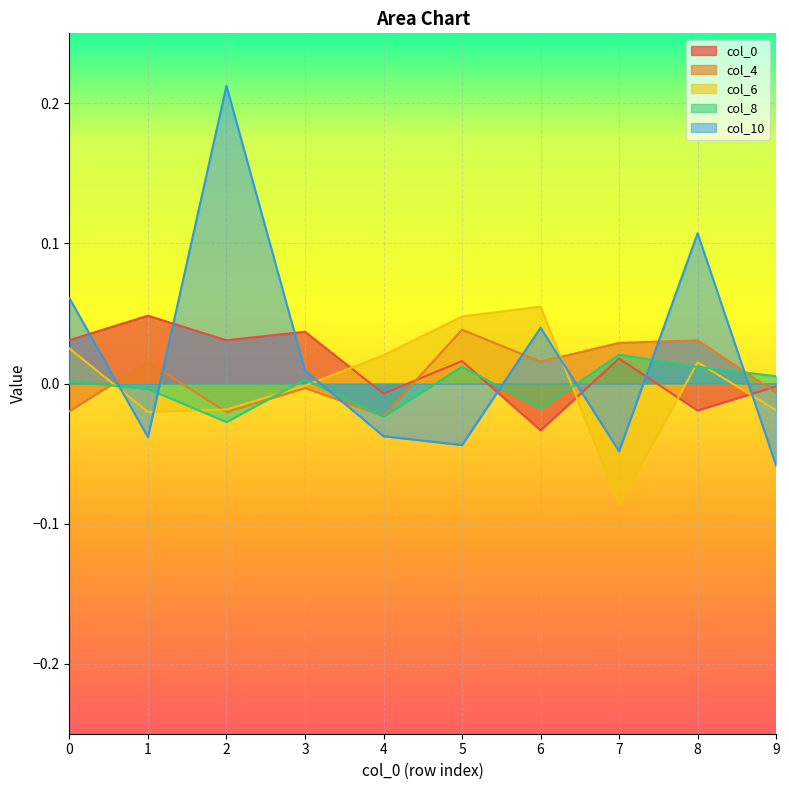

Rank the series at 2 from lowest to highest value.

col_8, col_4, col_6, col_0, col_10